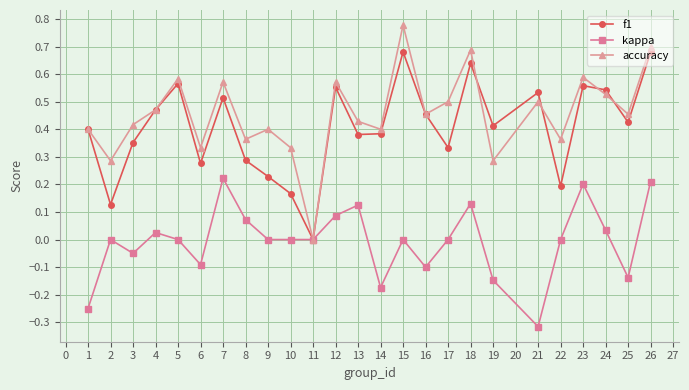

At which label does accuracy reach its peak?

15